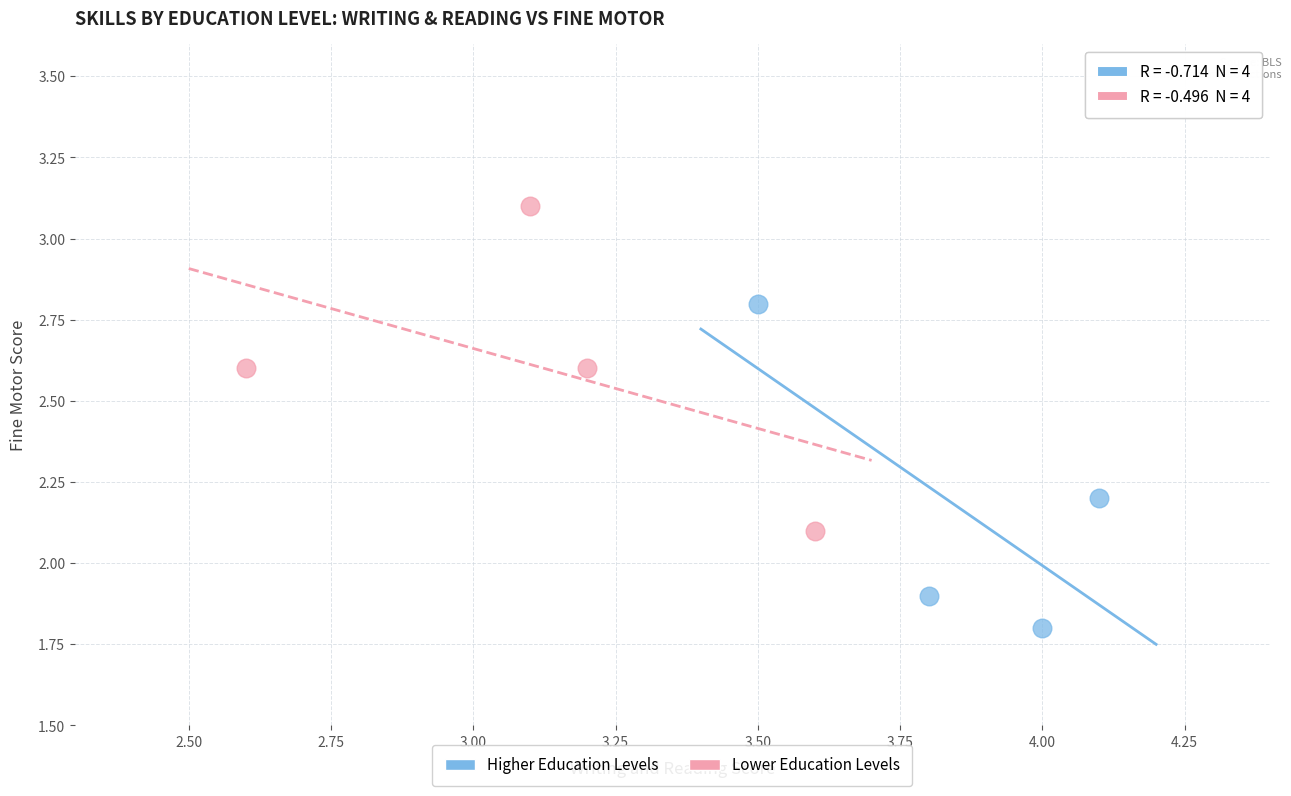

Which series contains the lowest Y value?

Higher Education Levels